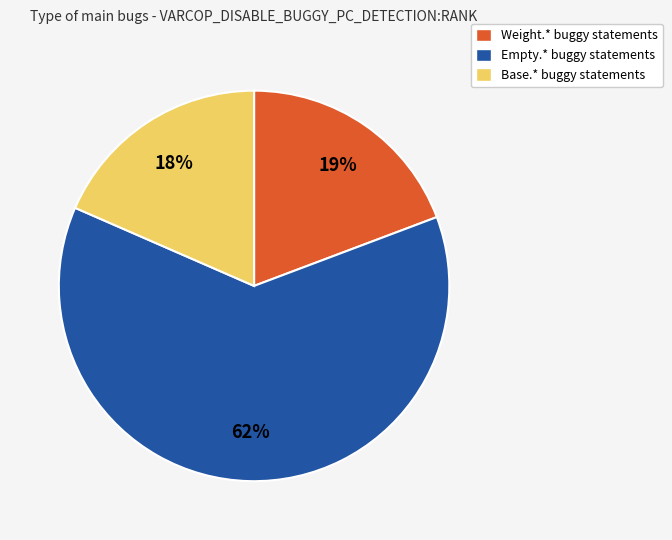

How many segments does this pie chart have?

3